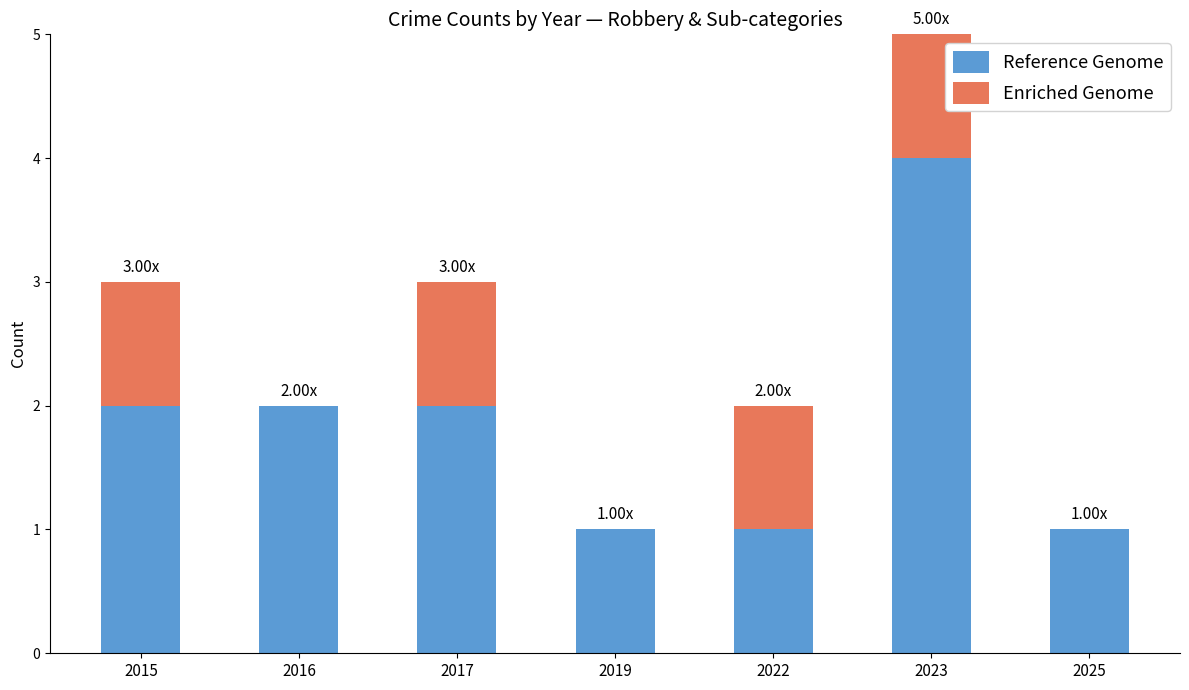

What is the sum of the Reference Genome values at 2023 and 2016?

6